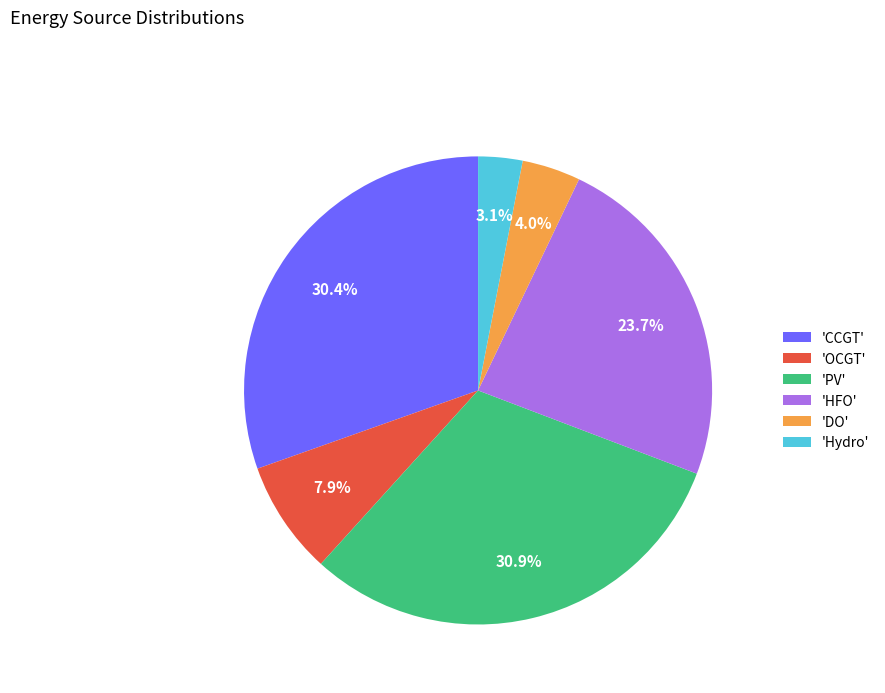

Does any single category account for the majority?

No